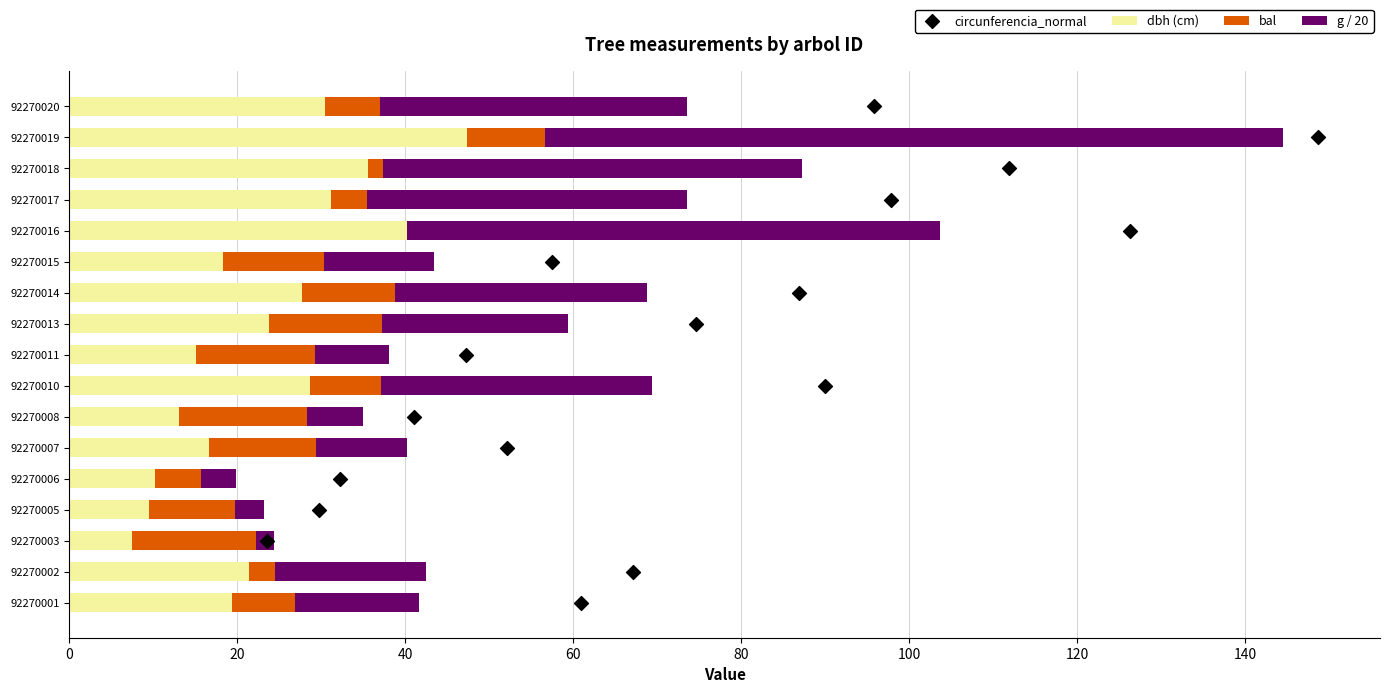

What are all the series names shown in the legend?

dbh (cm), bal, g / 20, circunferencia_normal